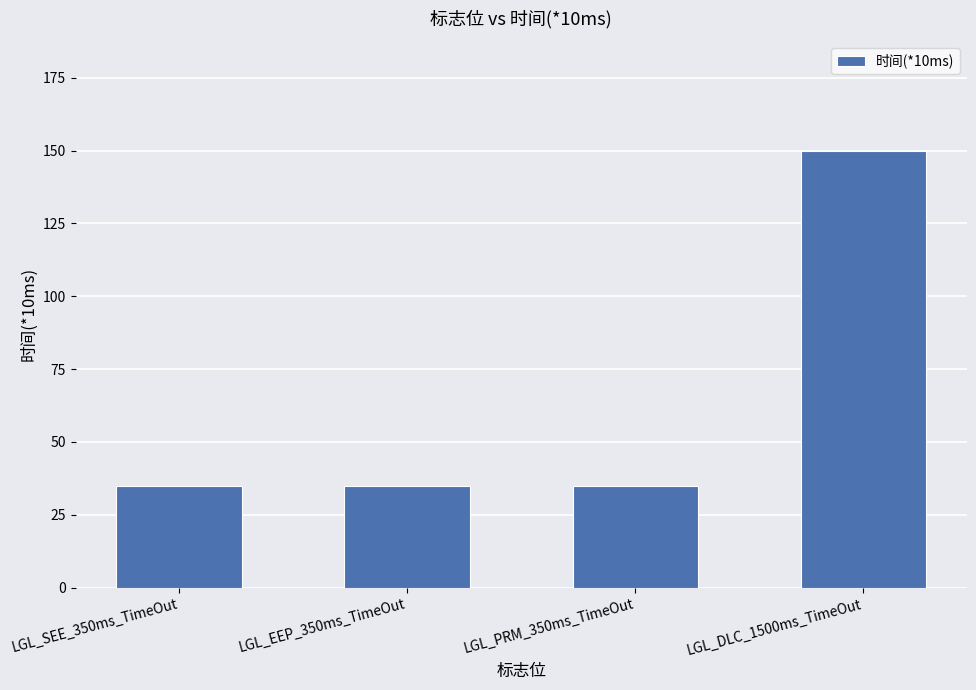

Between LGL_SEE_350ms_TimeOut and LGL_DLC_1500ms_TimeOut, which is larger?

LGL_DLC_1500ms_TimeOut